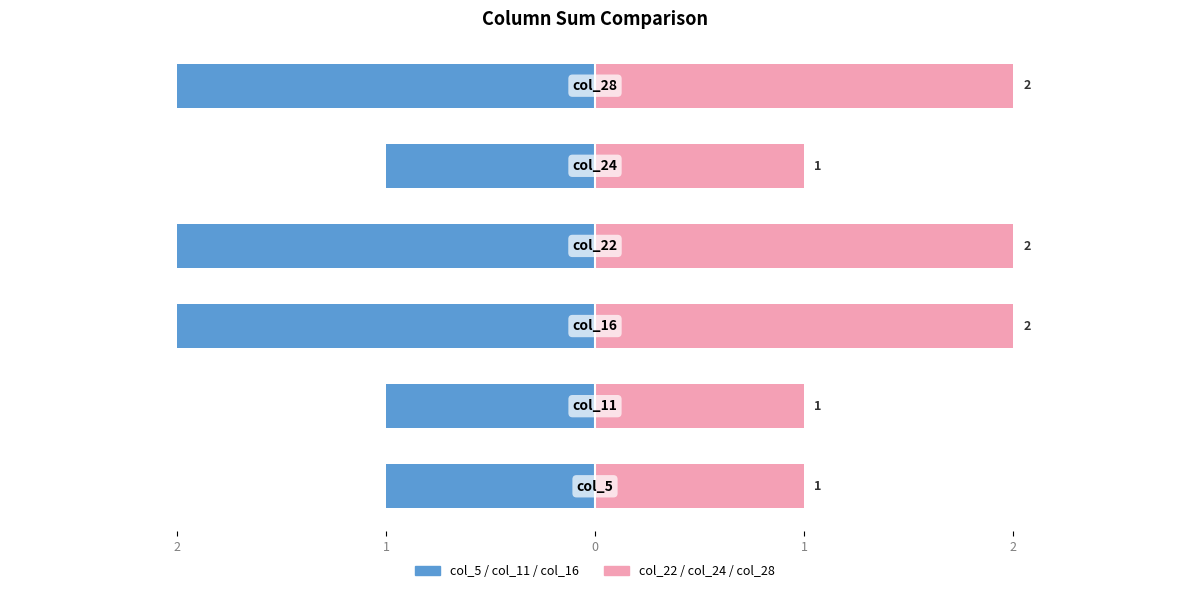

The col_22 / col_24 / col_28 series shows 1 at 2. True or false?

True